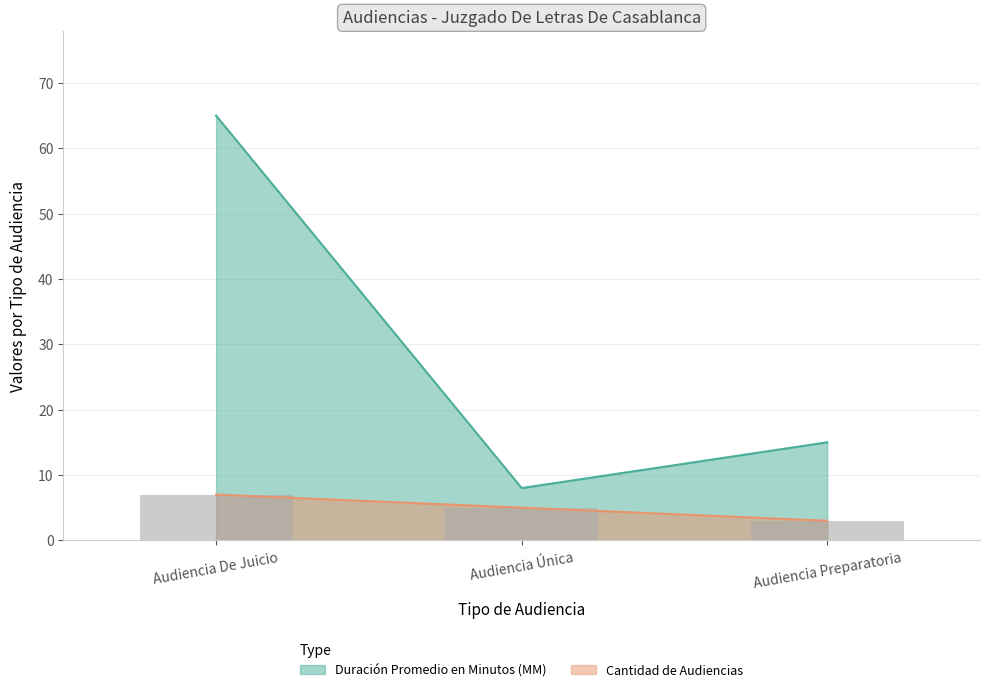

What is the difference between the maximum and minimum values in the Cantidad de Audiencias series?

4